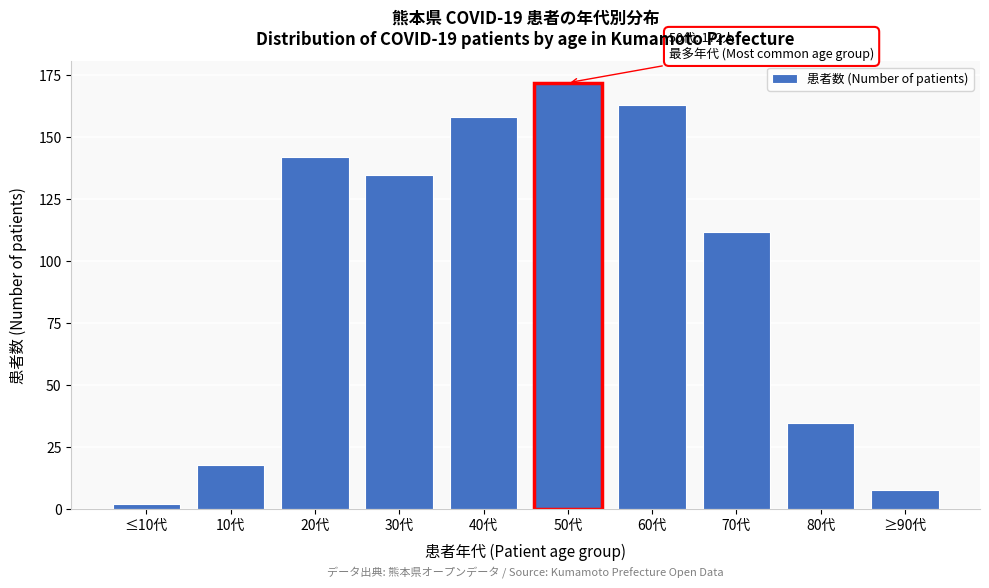

Reading left to right, extract all data points from this chart.

2	18	142	135	158	172	163	112	35	8